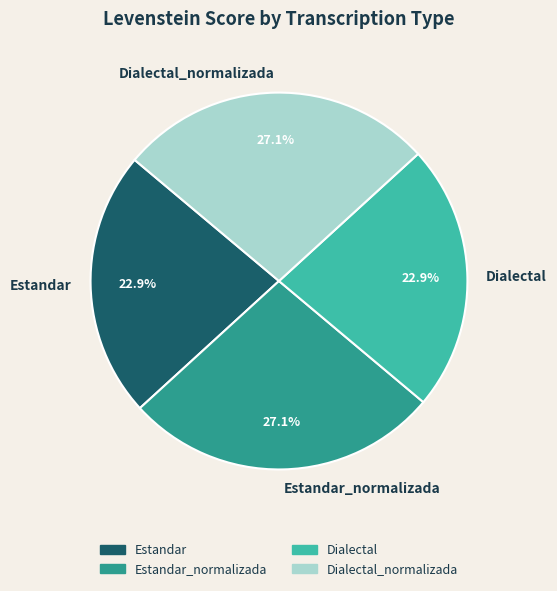

Is there a majority slice in this chart?

No